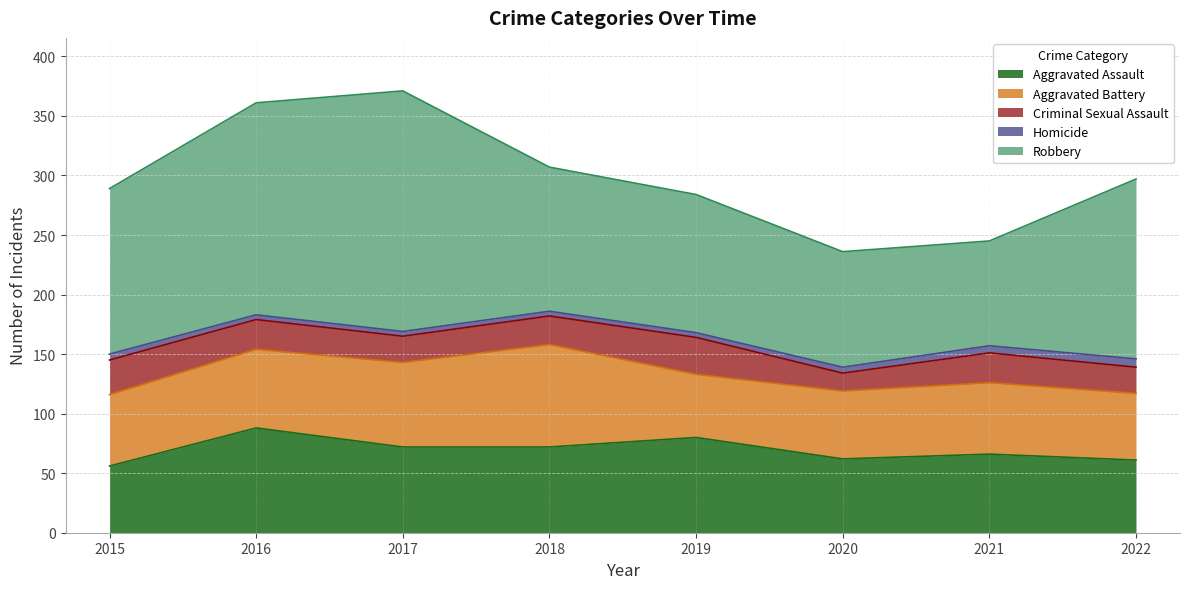

List the series in order of their peak value, lowest first.

Homicide, Criminal Sexual Assault, Aggravated Battery, Aggravated Assault, Robbery